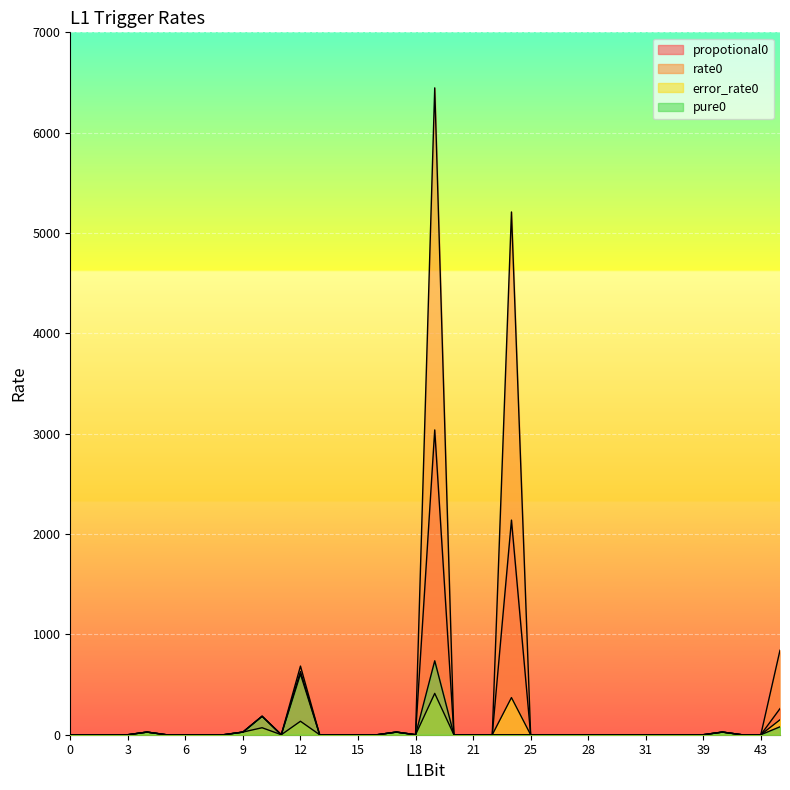

What is the maximum value shown in the chart?

6446.5